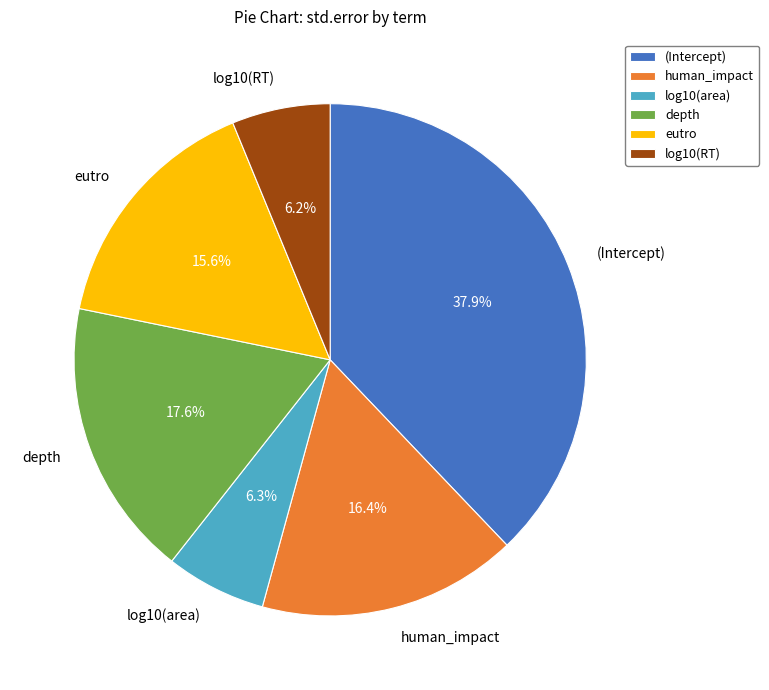

To the nearest percent, what is the combined percentage of log10(RT) and depth?

24%